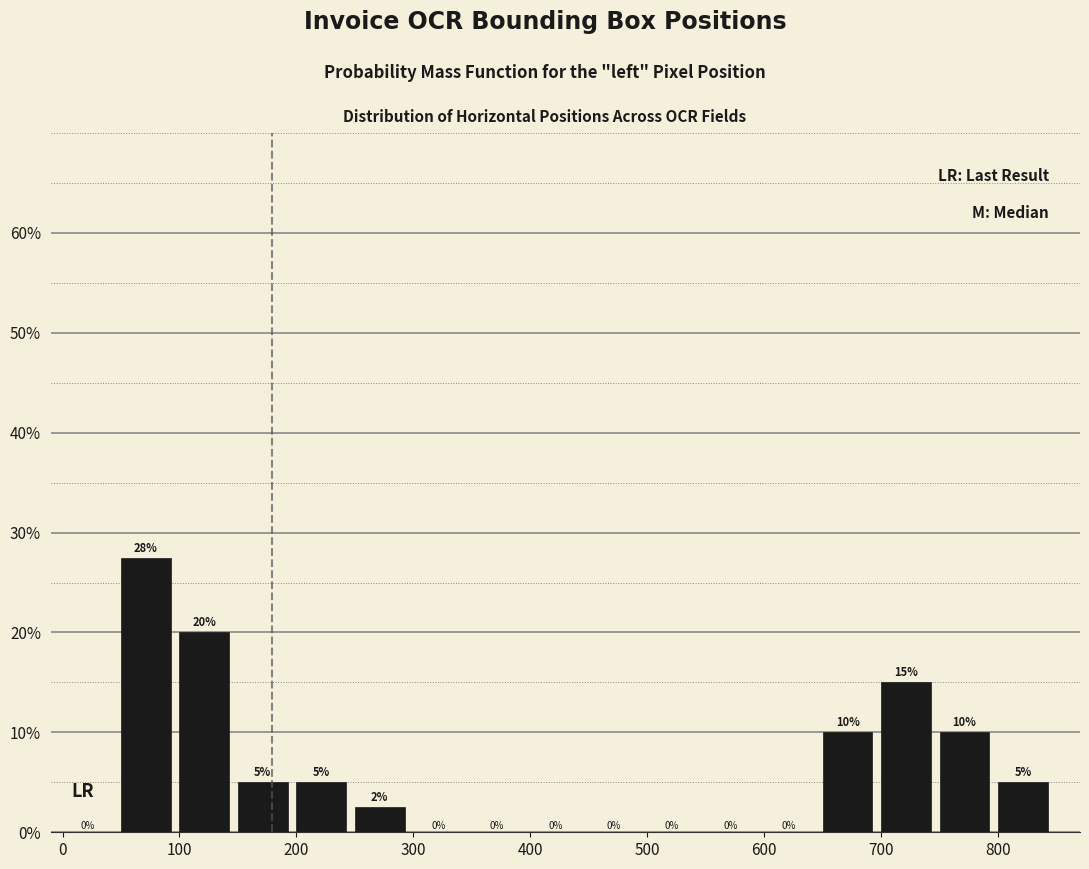

Which range on the x-axis has the tallest bar?

50 to 100